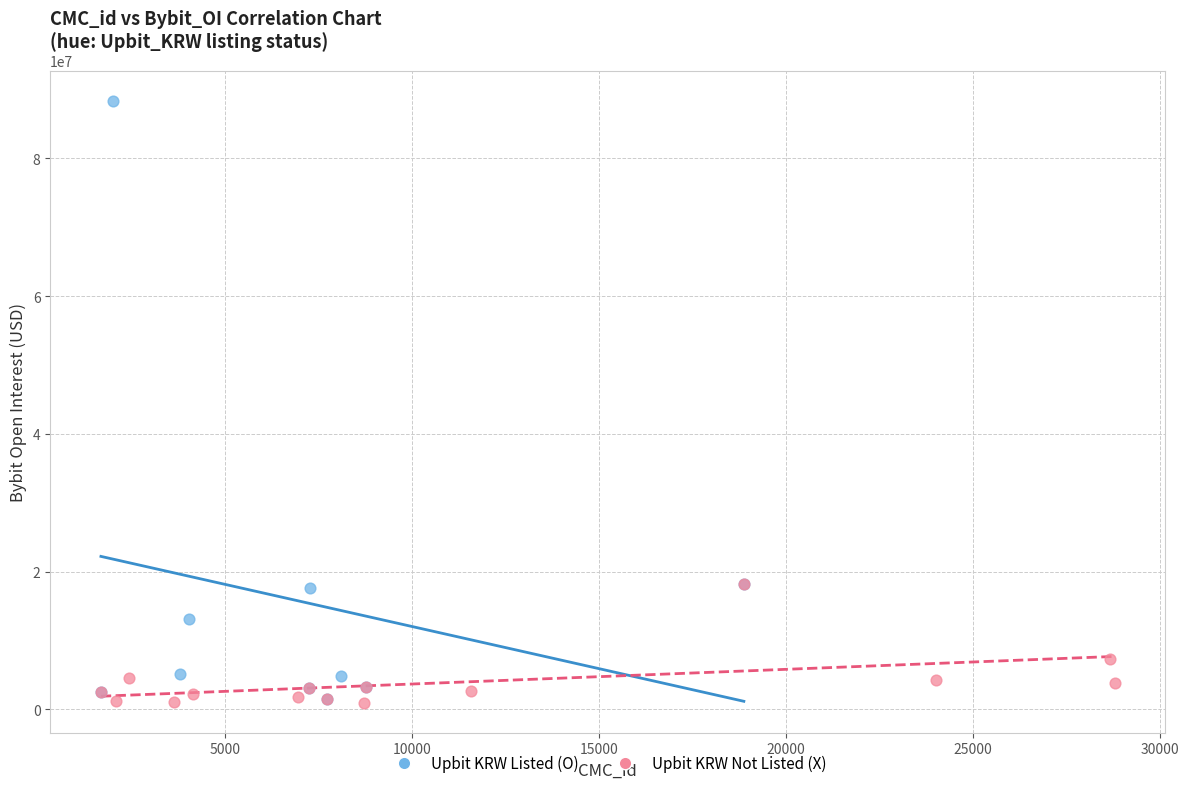

Which series reaches the maximum Y coordinate?

Upbit KRW Listed (O)